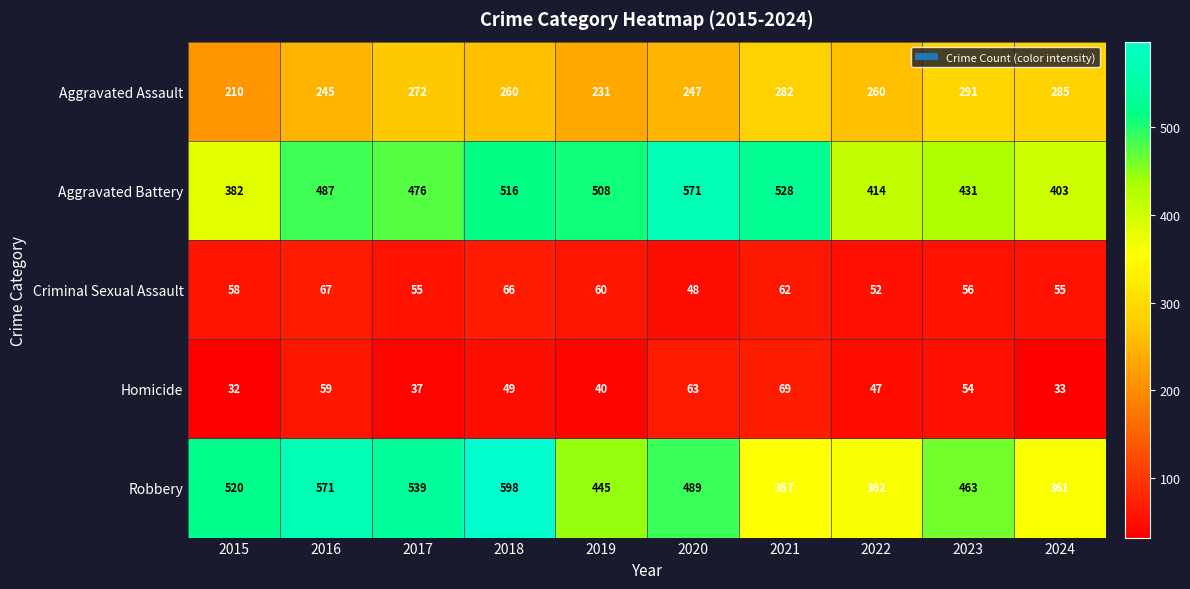

What value does the Aggravated Battery series have at 2019?

508